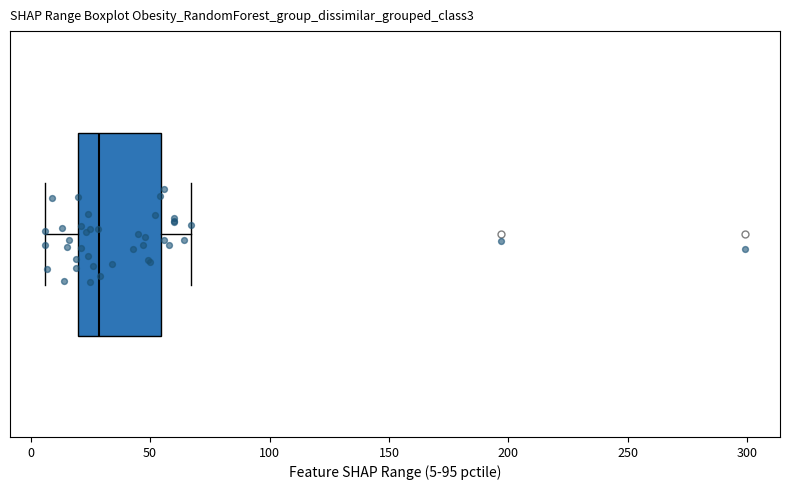

Where is the left edge of the box on the x-axis? The values are not printed on the chart, so give them approximately, as read against the axis.

20